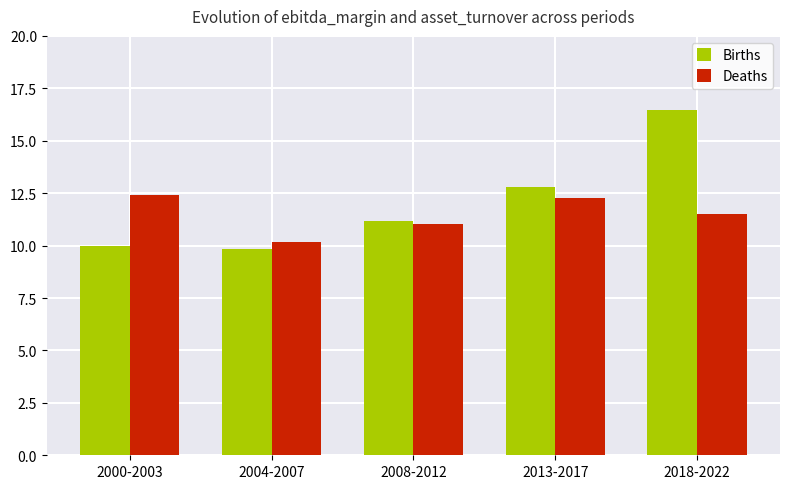

True or false: Births has a value of 25.6 at 2018-2022.

False